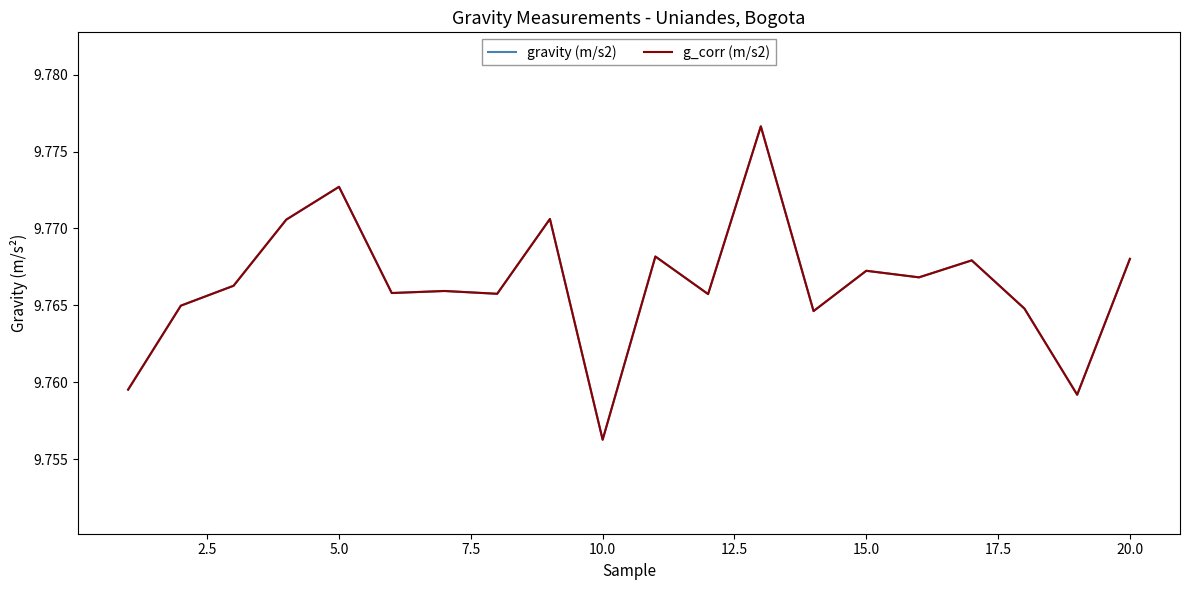

True or false: g_corr (m/s2) and gravity (m/s2) cross at least once.

False